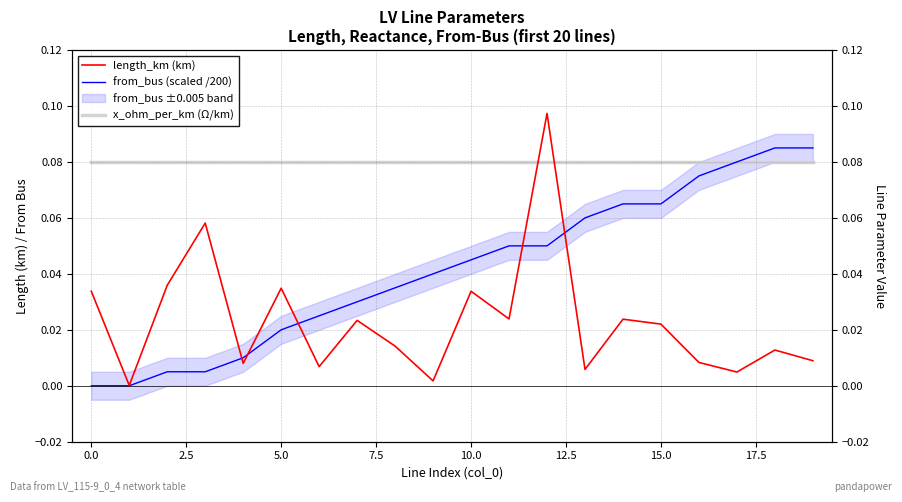

How many categories are shown in the chart?

20